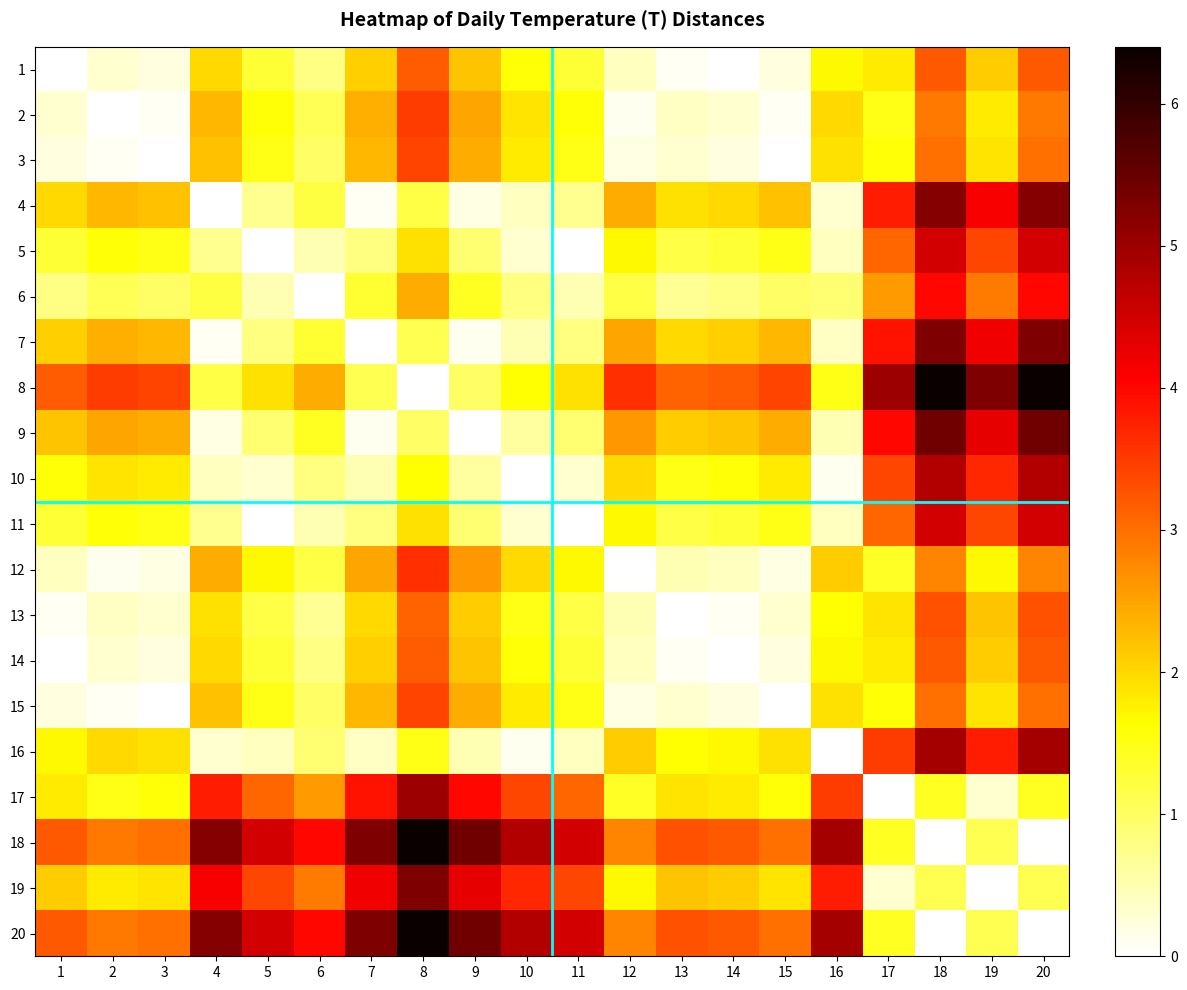

Rank the series by their maximum value, from lowest to highest.

1, 14, 13, 3, 15, 2, 12, 6, 5, 11, 10, 16, 17, 4, 7, 19, 9, 8, 18, 20